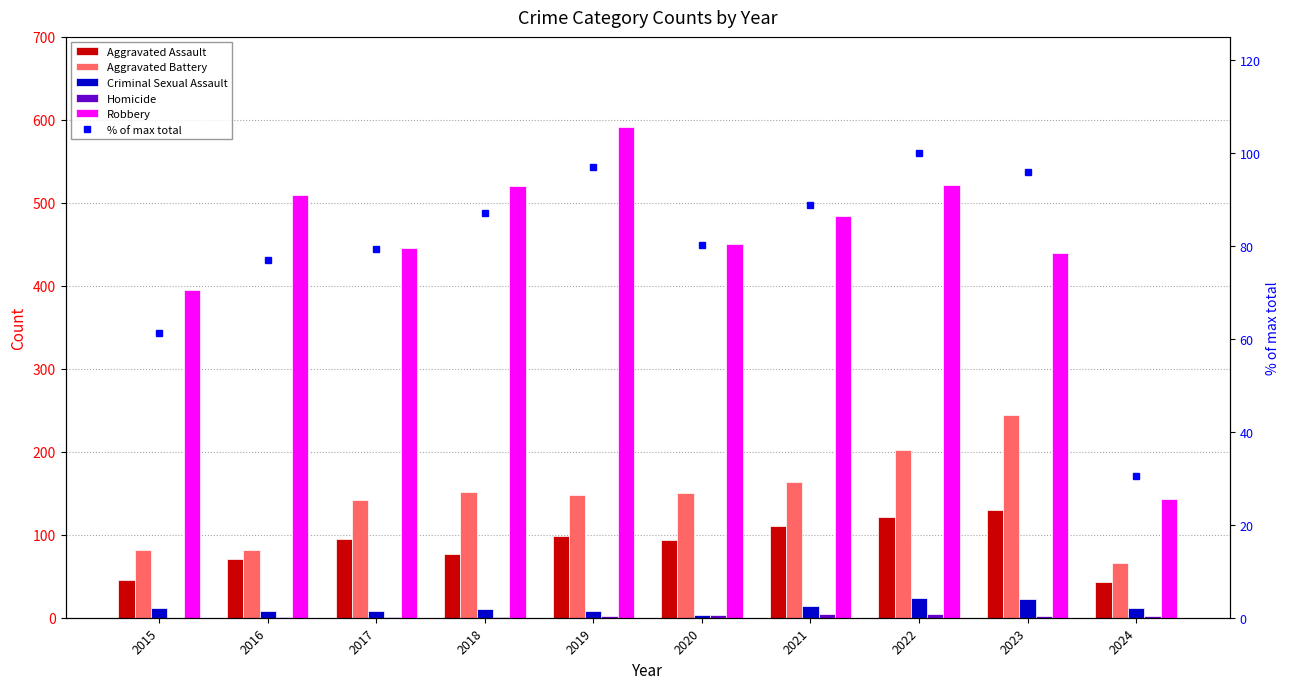

Which series has the largest total across all categories?

Robbery